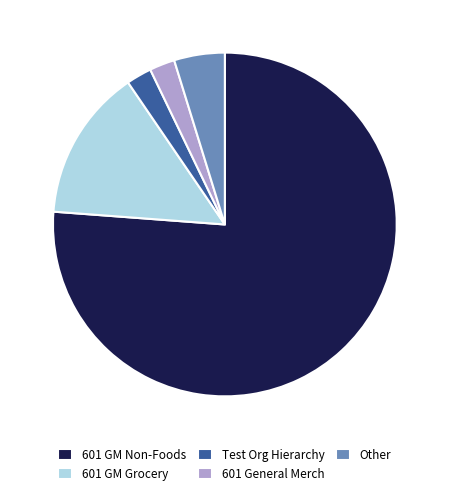

Combined, do Test Org Hierarchy and 601 GM Grocery account for over 50%?

No